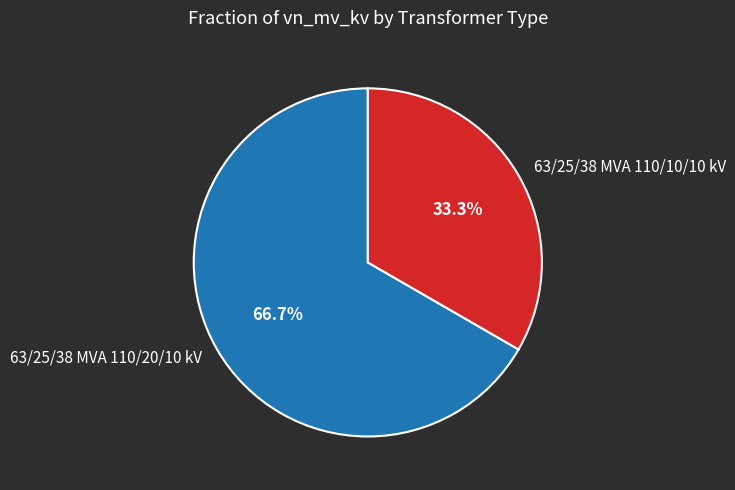

What is the total percentage of 63/25/38 MVA 110/20/10 kV and 63/25/38 MVA 110/10/10 kV?

100.0%